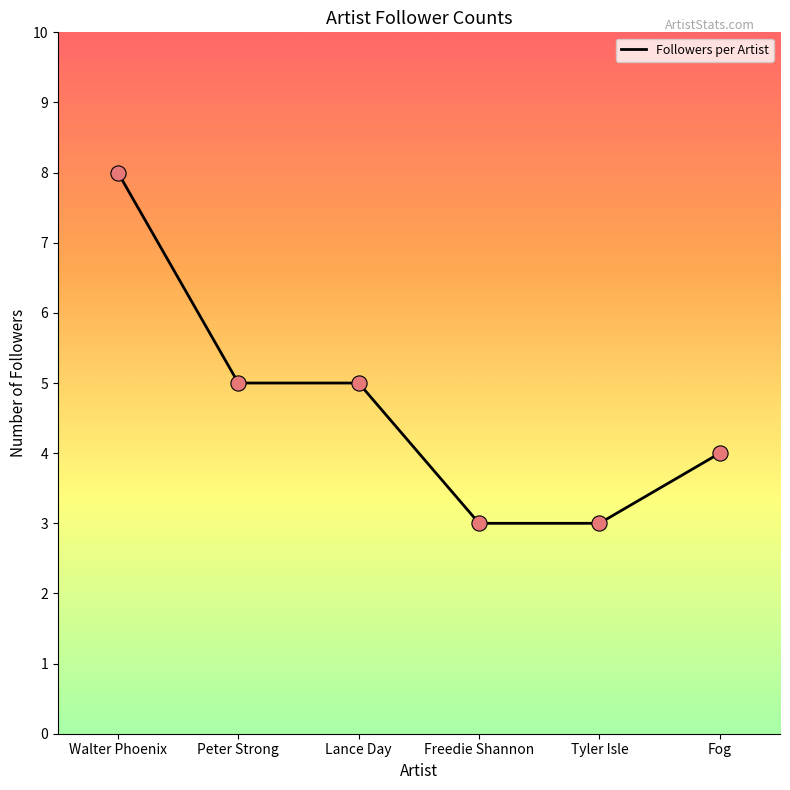

Which has a higher value, Peter Strong or Fog?

Peter Strong